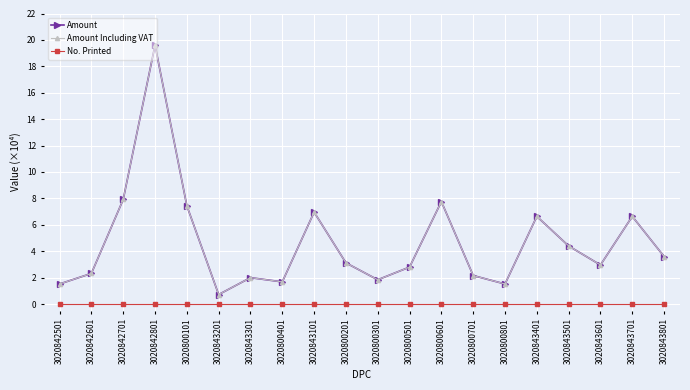

Does the chart have visible grid lines?

Yes